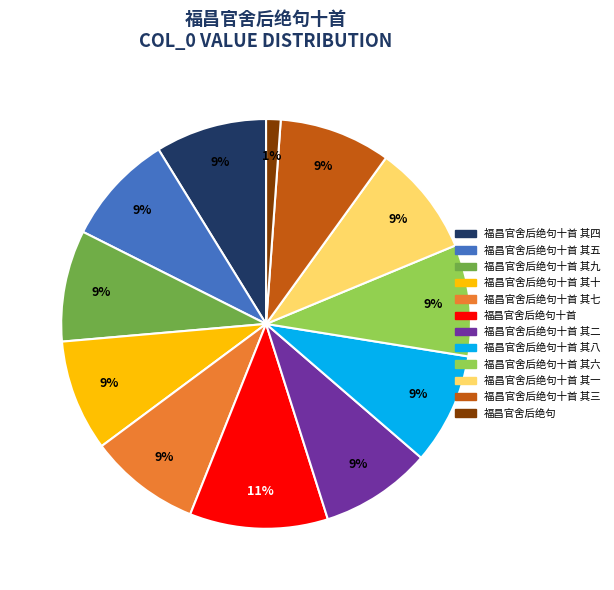

Is there a majority slice in this chart?

No